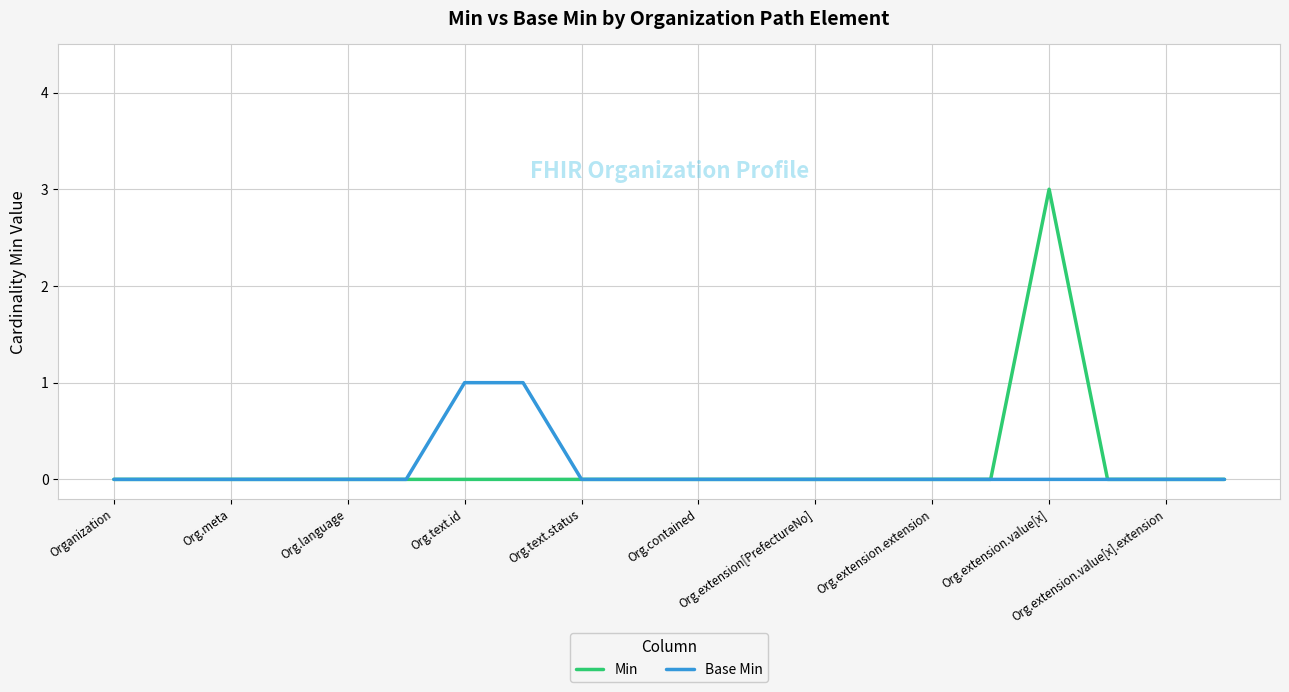

Which series has the largest range (max minus min)?

Min